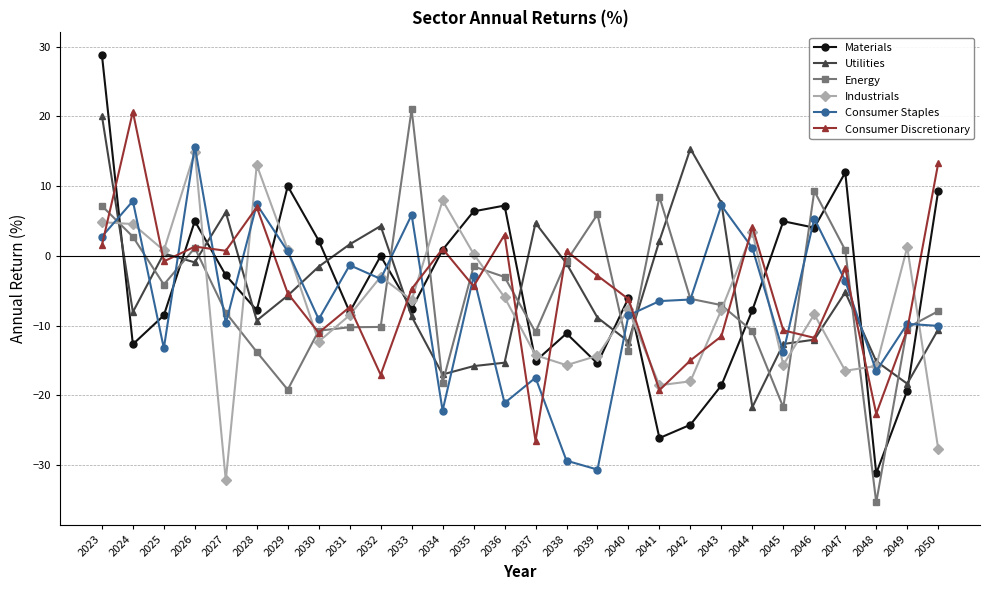

Which series changed the most between 2024 and 2044?

Consumer Discretionary